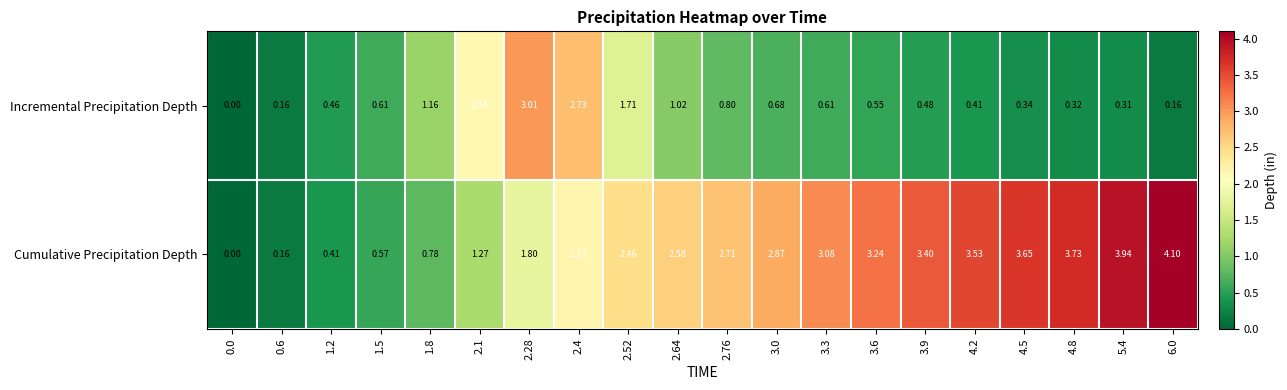

Which series has the largest total across all categories?

Cumulative Precipitation Depth